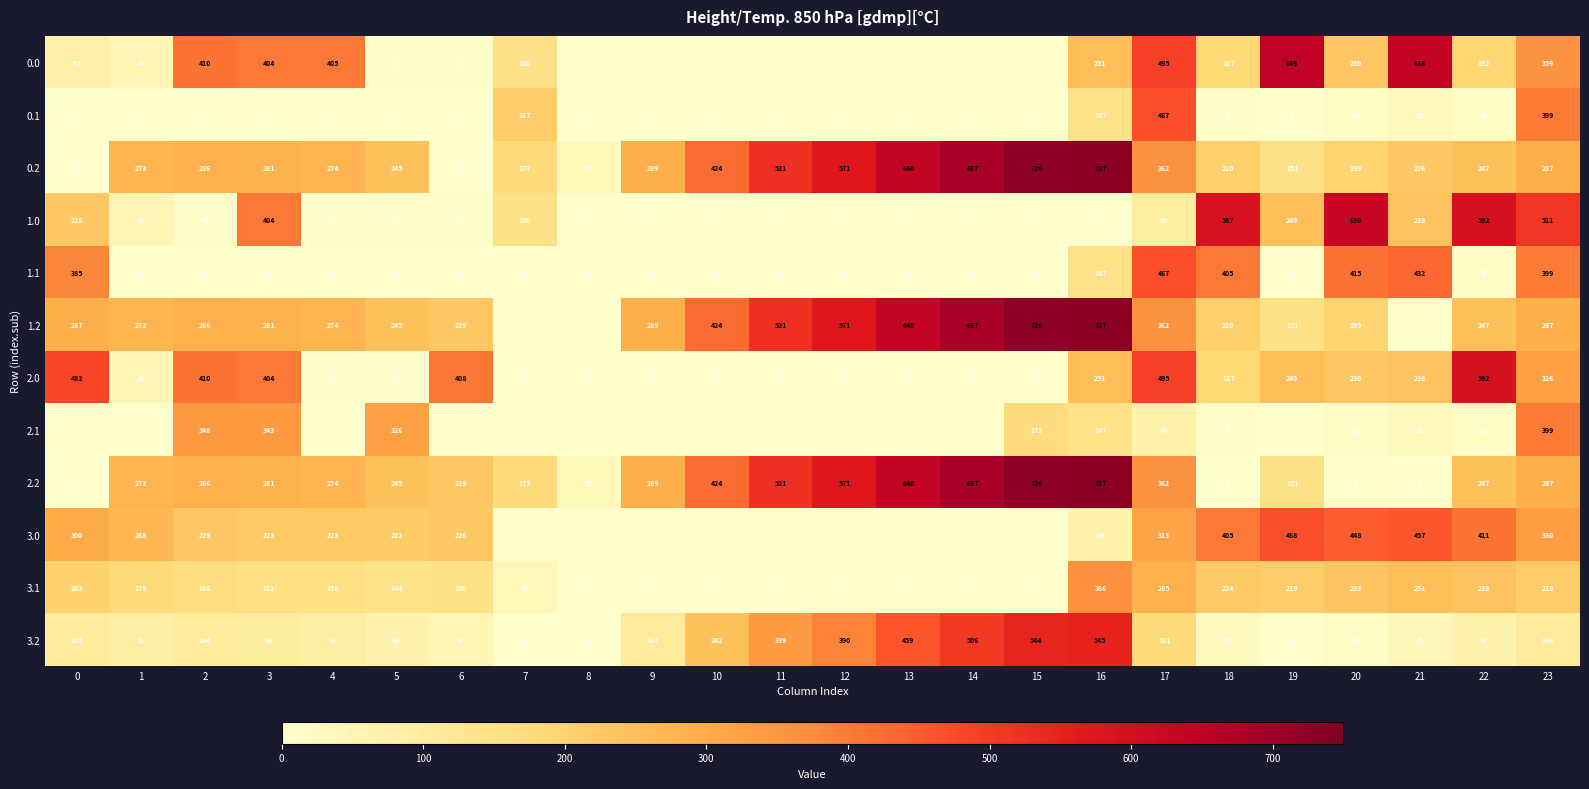

How many series are shown in this chart?

12